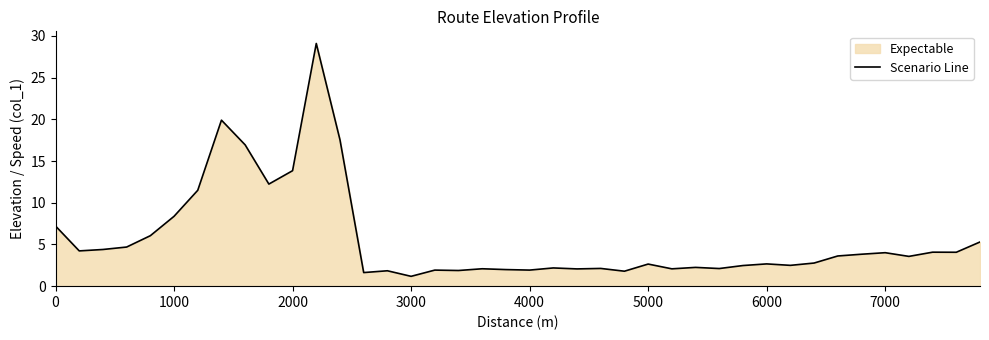

What value does the data have at 6000?

2.7